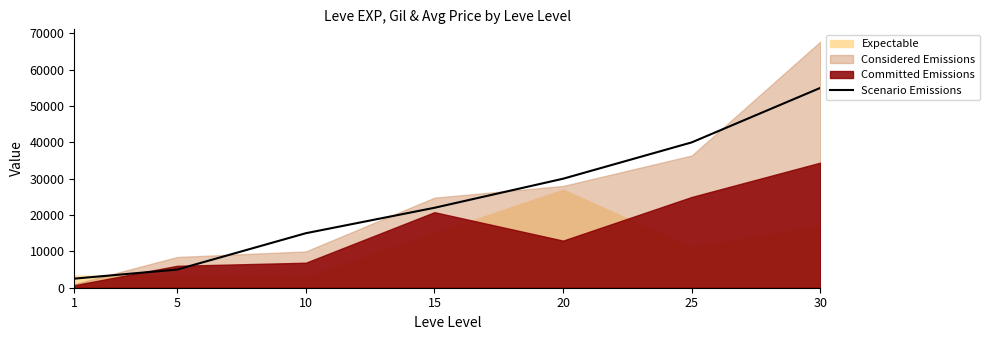

Rank the categories by Scenario Emissions value from highest to lowest.

30, 25, 20, 15, 10, 5, 1